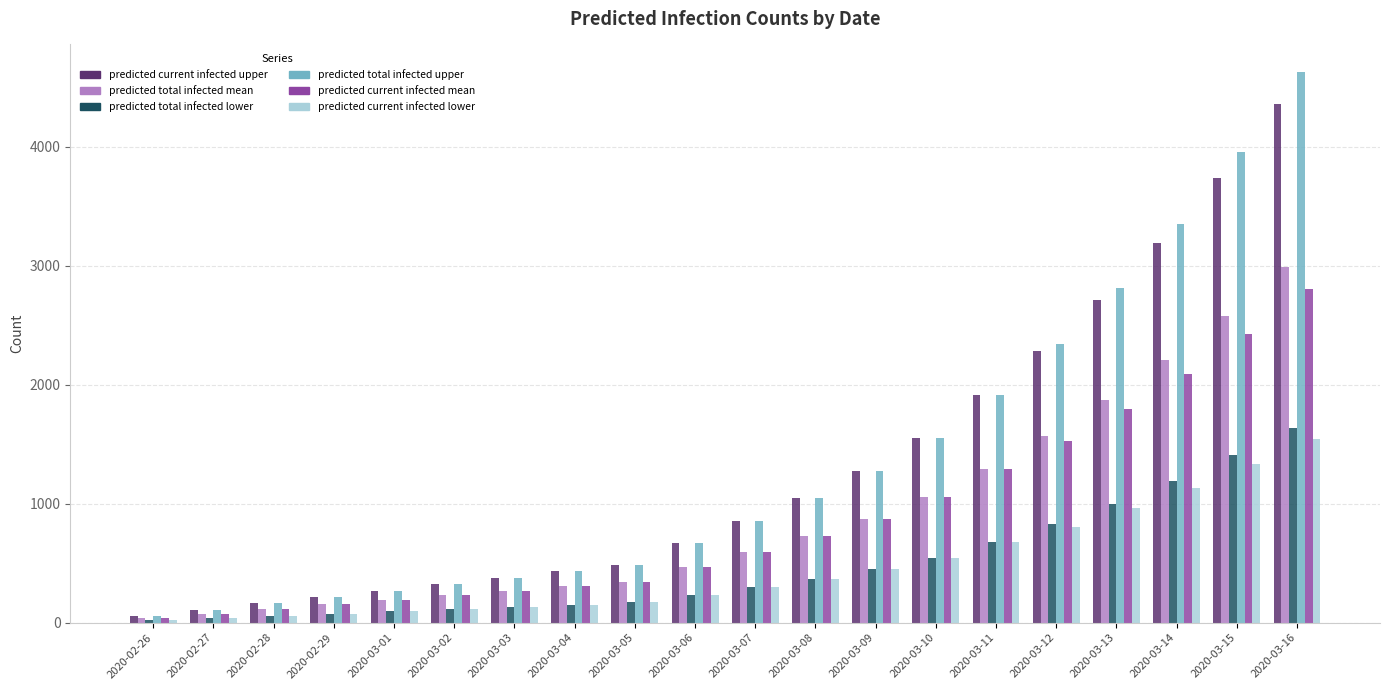

At which category is the sum across all series the highest?

2020-03-16